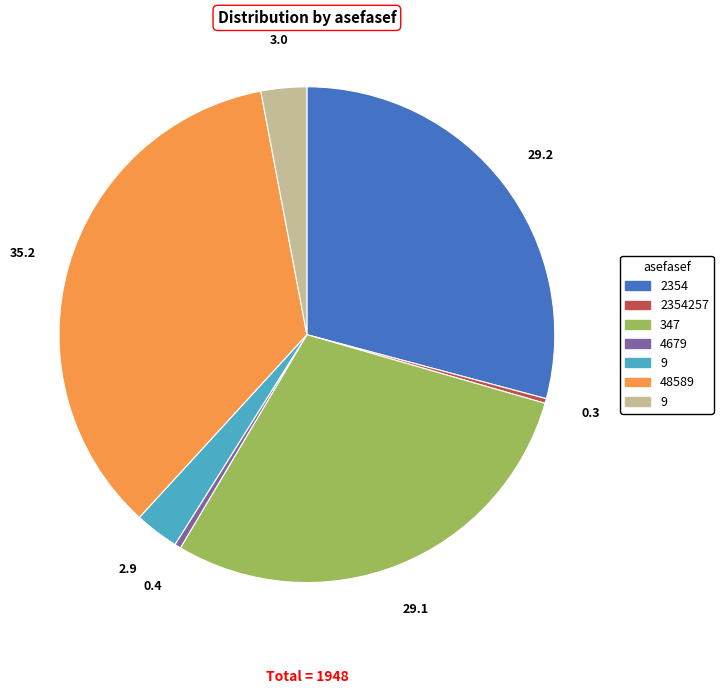

Is there any slice that represents more than half of the pie?

No